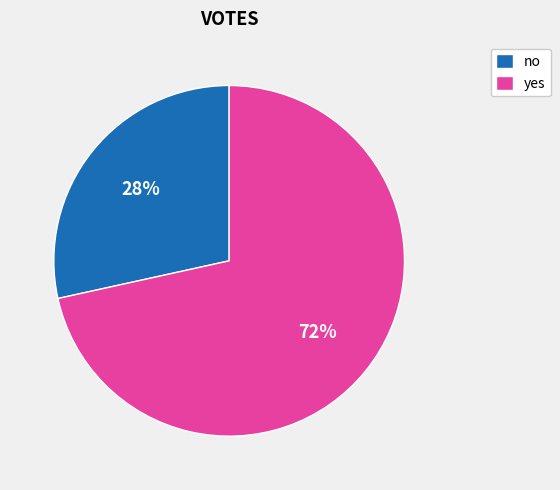

To the nearest percent, what is the average slice percentage?

50%